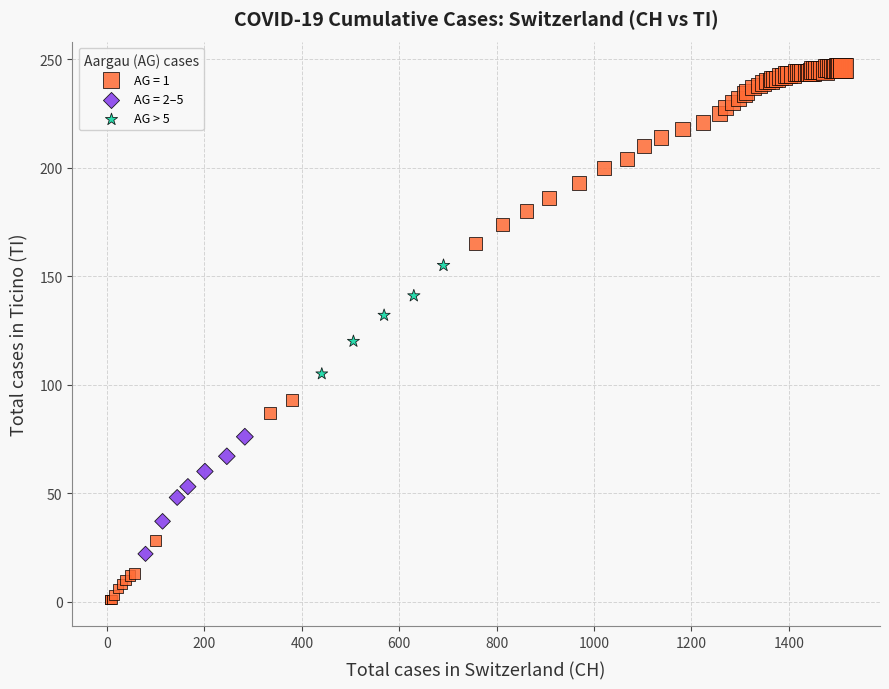

Which series has the widest spread of Y values?

AG = 1